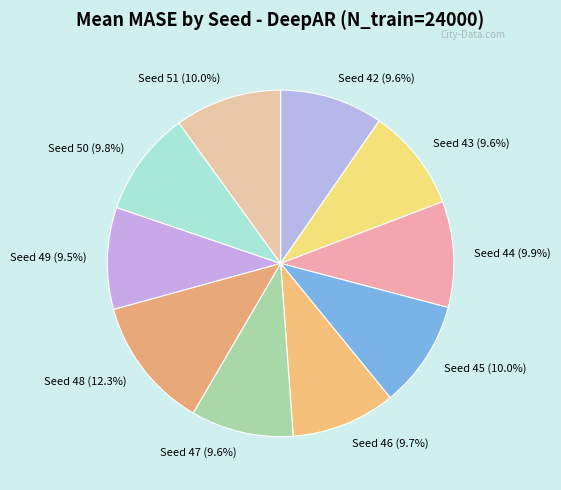

Combined, do Seed 43 (9.6%) and Seed 45 (10.0%) account for over 50%?

No